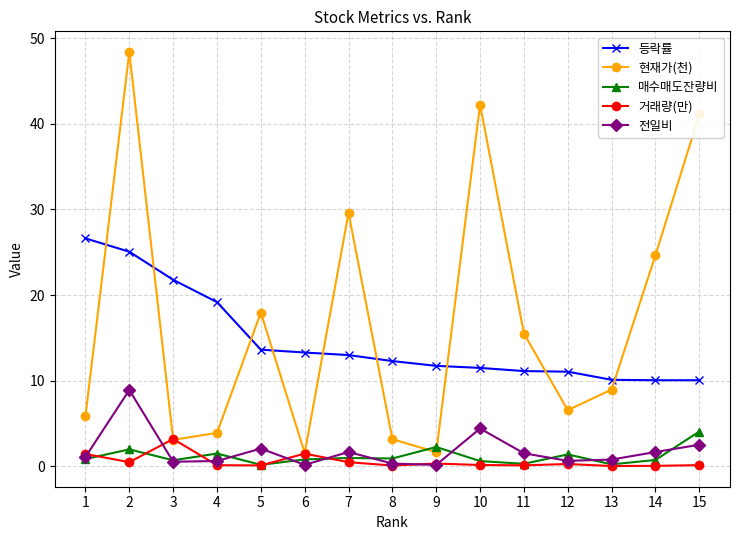

At which category is the sum across all series the highest?

2